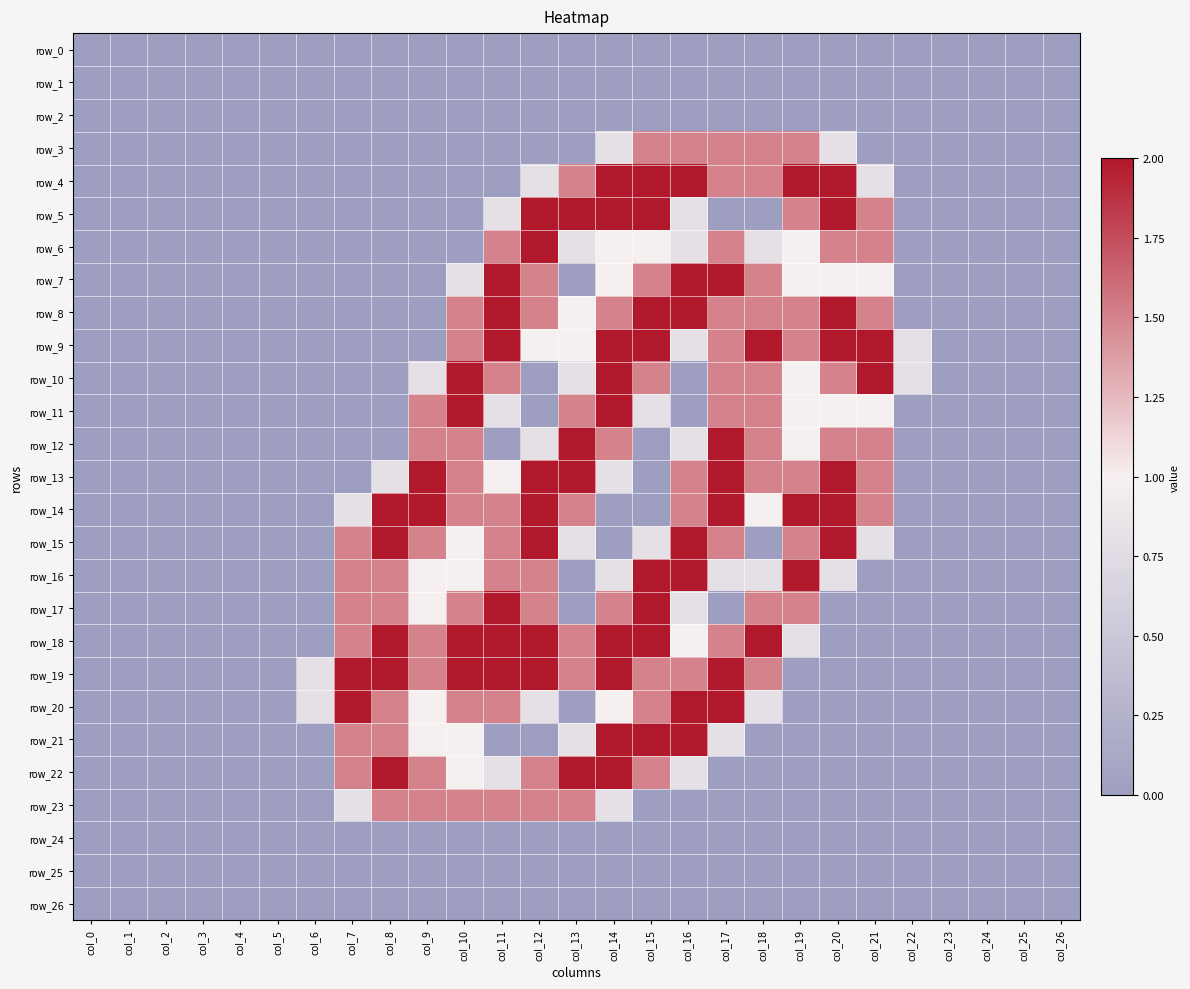

The row_10 series shows 0.4 at col_17. True or false?

False